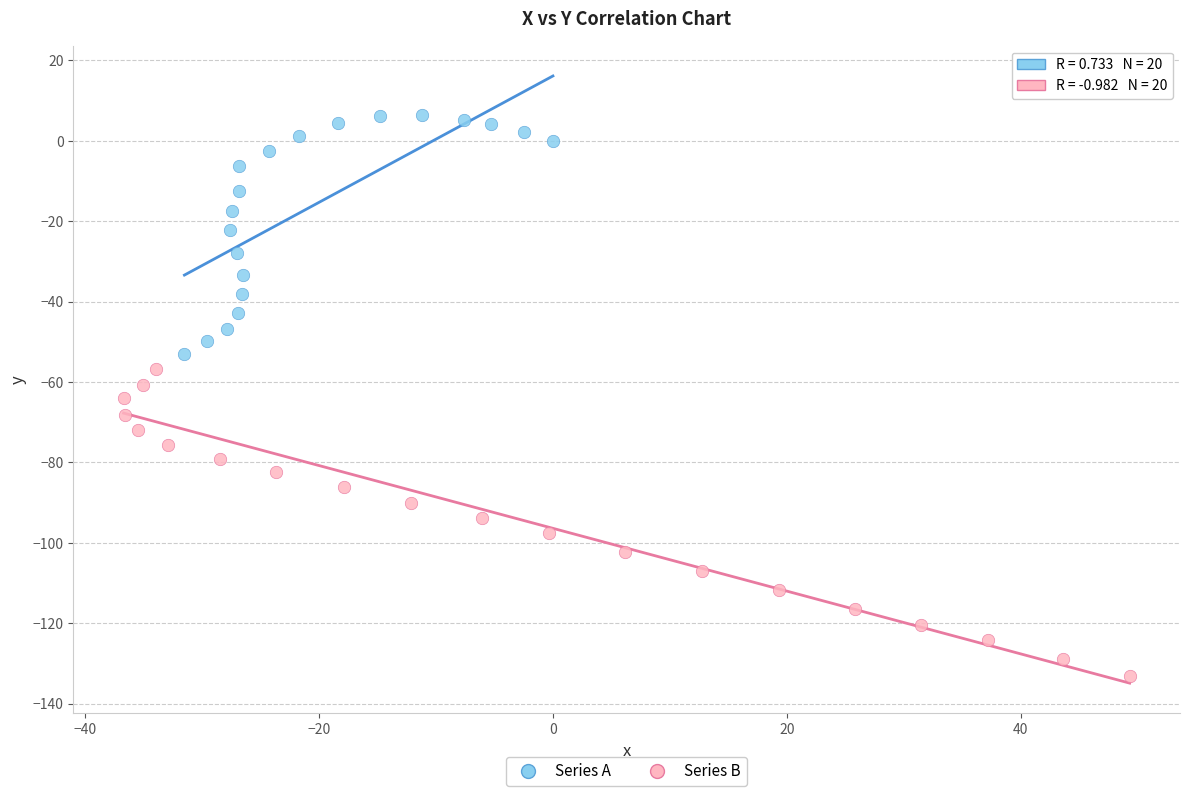

What are all the series names shown in the legend?

Series A, Series B